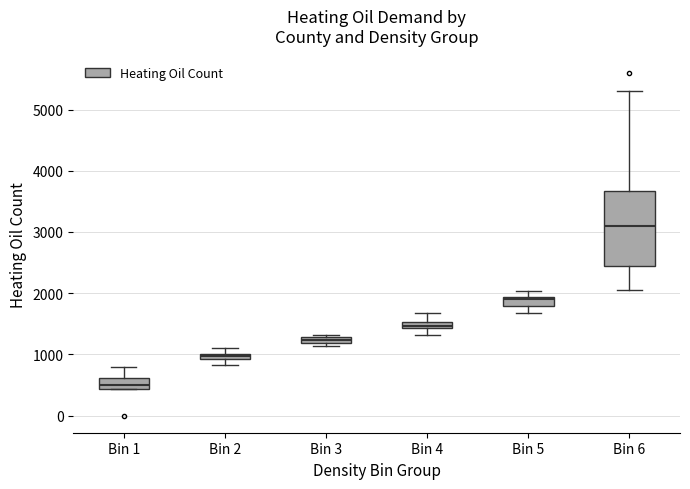

Where is the upper edge of the box for Bin 4 on the y-axis? The values are not printed on the chart, so give them approximately, as read against the axis.

1500